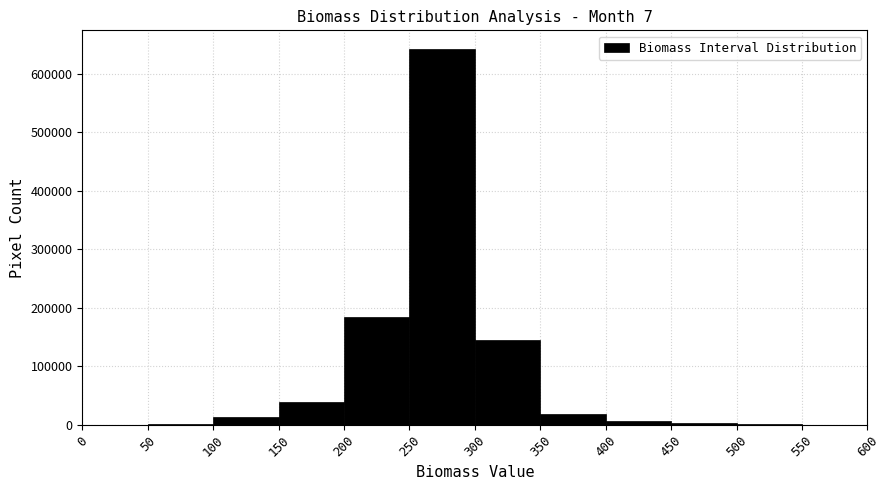

Reading left to right, list every bar in this chart as the range it spans on the x-axis followed by its height. The values are not printed on the chart, so give them approximately, as read against the axis.

0 to 50: under 10000
50 to 100: under 10000
100 to 150: 10000
150 to 200: 40000
200 to 250: 180000
250 to 300: 640000
300 to 350: 140000
350 to 400: 20000
400 to 450: under 10000
450 to 500: under 10000
500 to 550: under 10000
550 to 600: under 10000